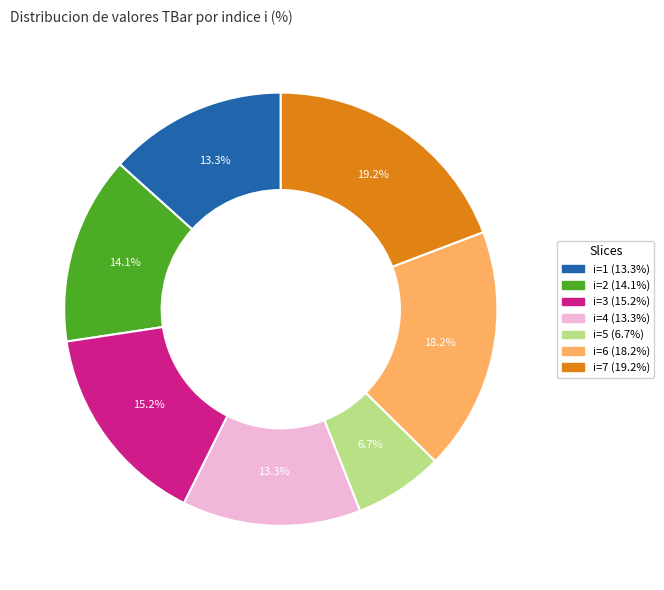

Is there a majority slice in this chart?

No